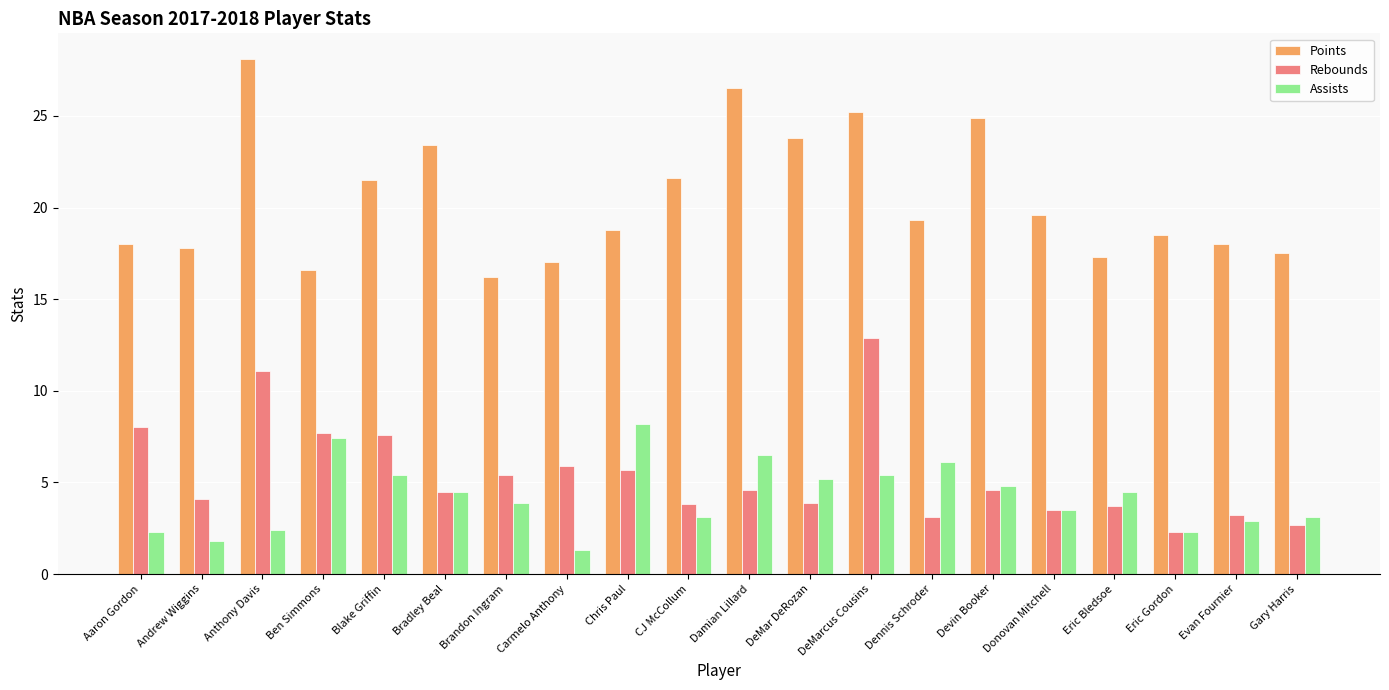

What is the total value across all series at Anthony Davis?

41.6